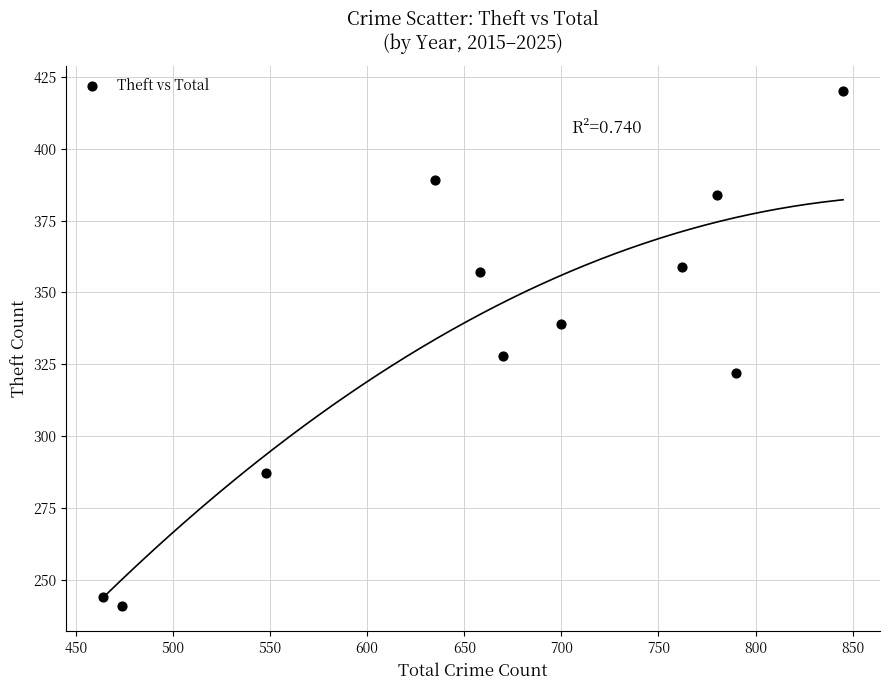

What is the average Y value?

334